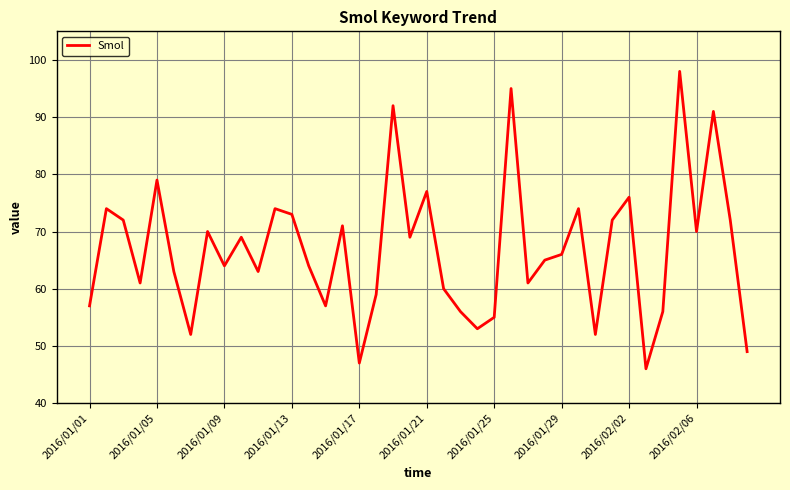

What is the maximum value shown in the chart?

98